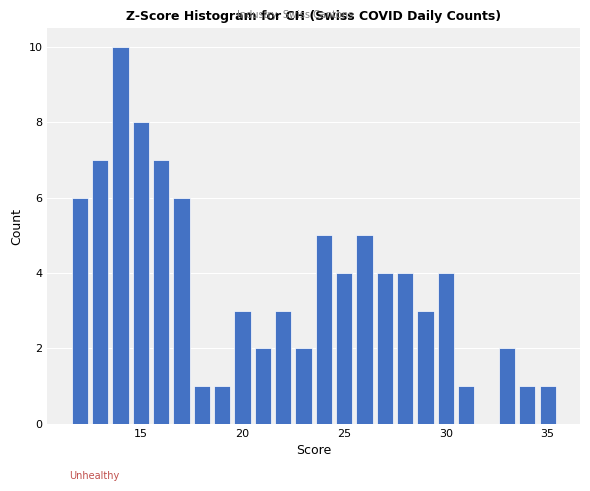

Around what value on the x-axis is the tallest bar? Give the approximate position of its centre, as read against the axis.

14.0